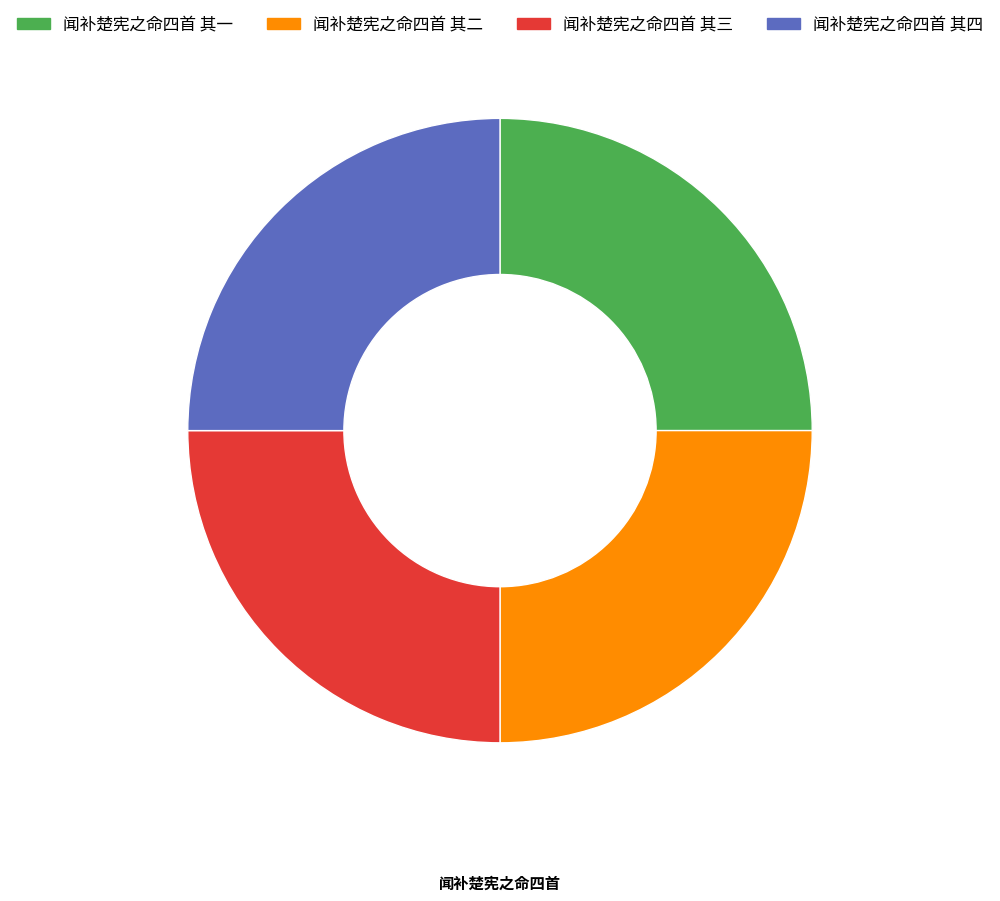

What is the ratio of the value at 闻补楚宪之命四首 其一 to the value at 闻补楚宪之命四首 其四?

1.0